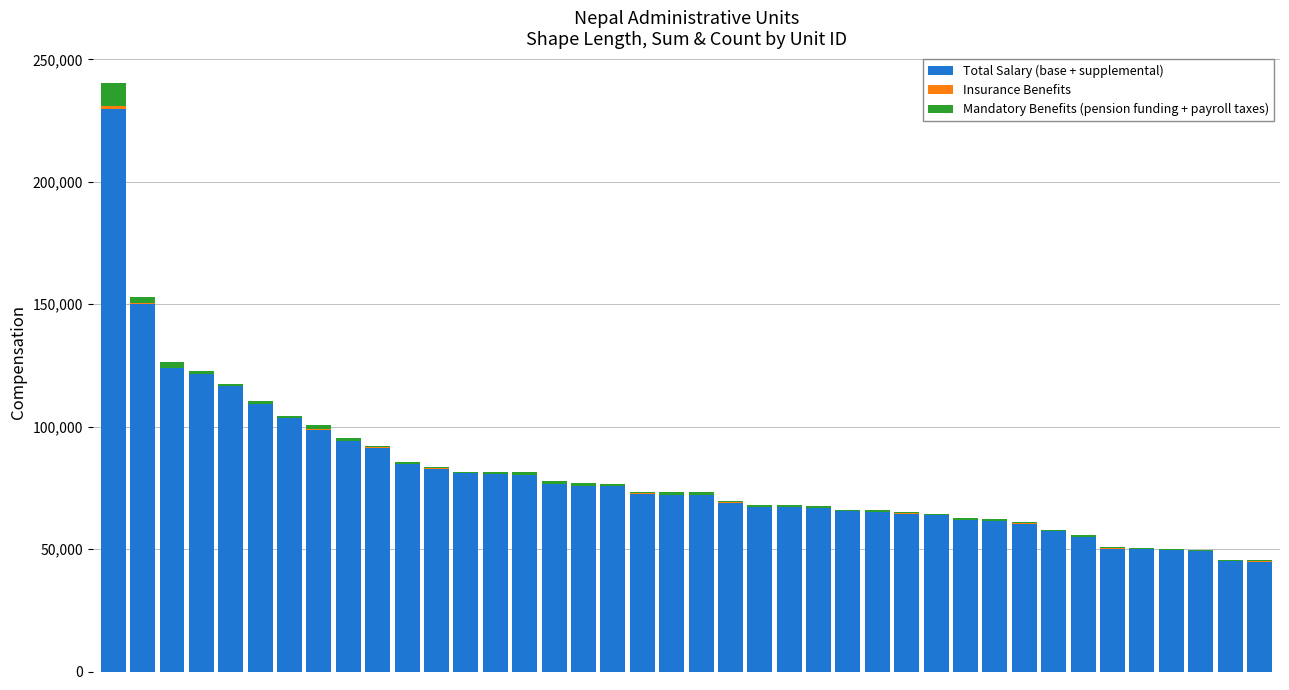

How many values in the Total Salary (base + supplemental) series exceed 71995?

20